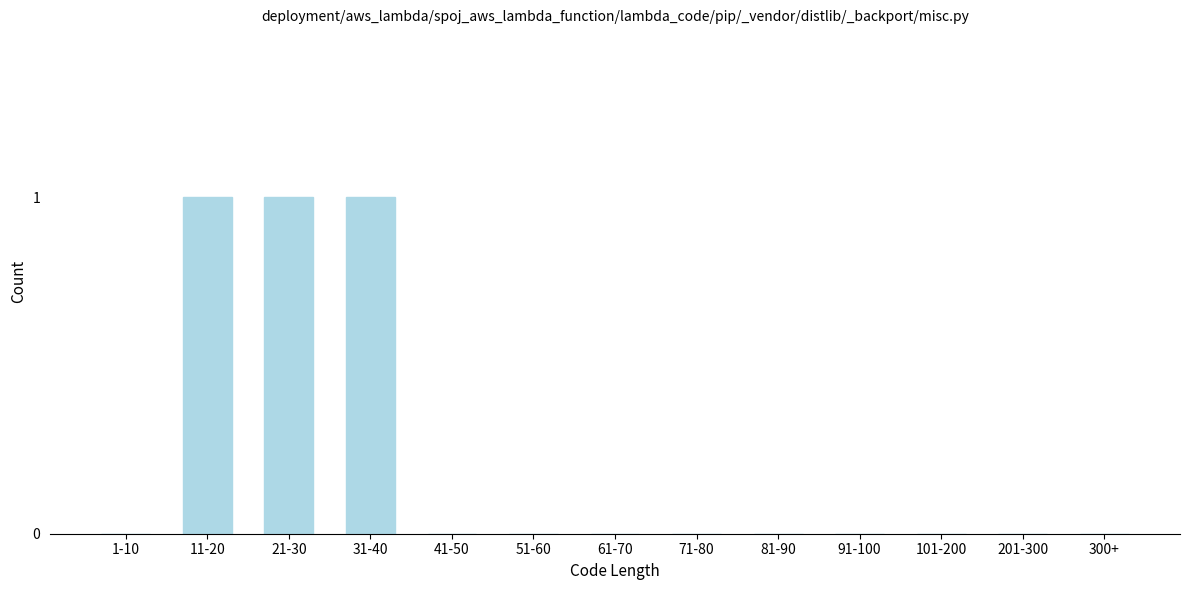

Reading left to right, list all the values displayed in this chart.

1-10=0	11-20=1	21-30=1	31-40=1	41-50=0	51-60=0	61-70=0	71-80=0	81-90=0	91-100=0	101-200=0	201-300=0	300+=0